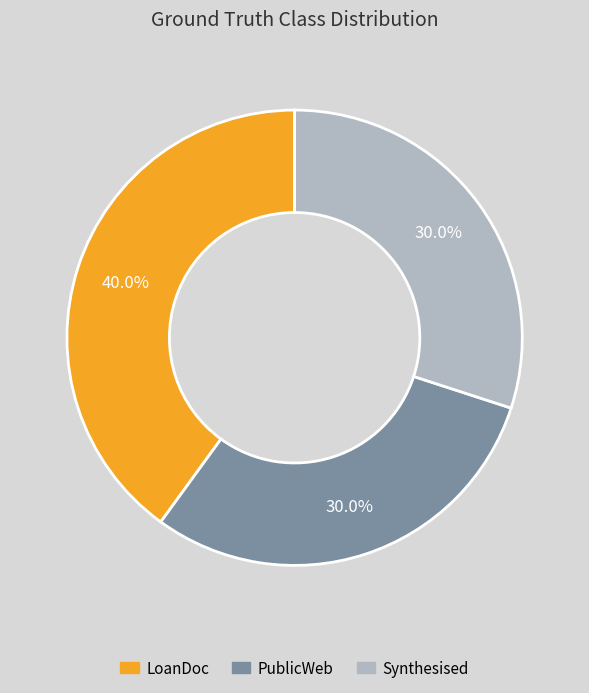

To the nearest percent, what percentage of the pie is PublicWeb?

30%